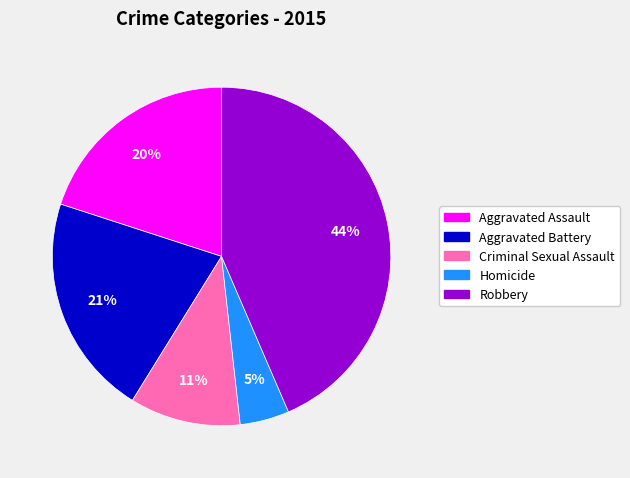

Do Robbery and Homicide together represent more than half of the pie?

No